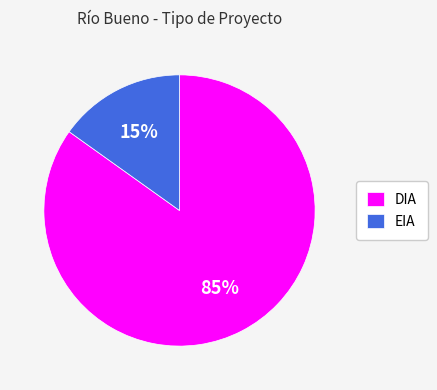

How many segments does this pie chart have?

2